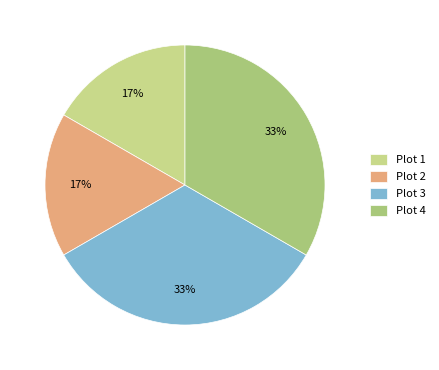

Count the number of slices in the pie.

4